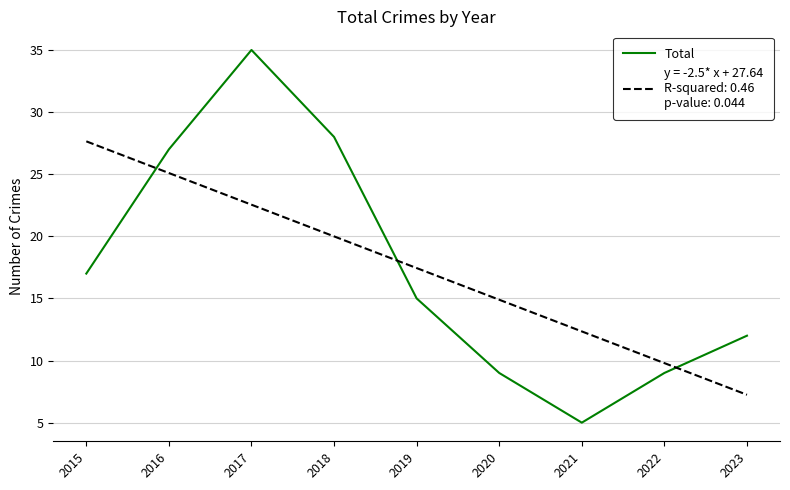

What is the smallest value displayed?

5.0